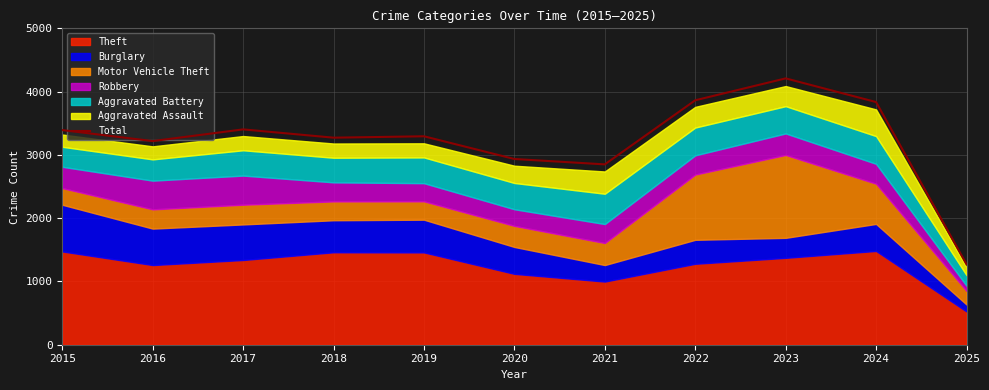

Read the value at 2018, to the nearest 100.

3300